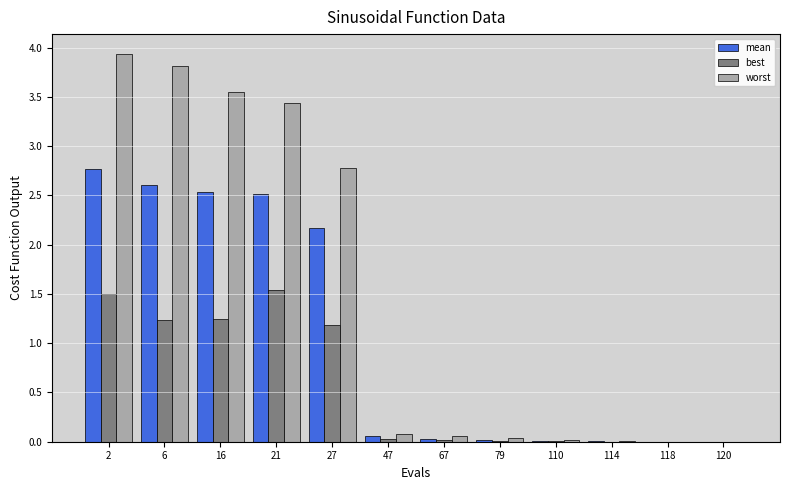

What is the greatest value displayed?

3.9